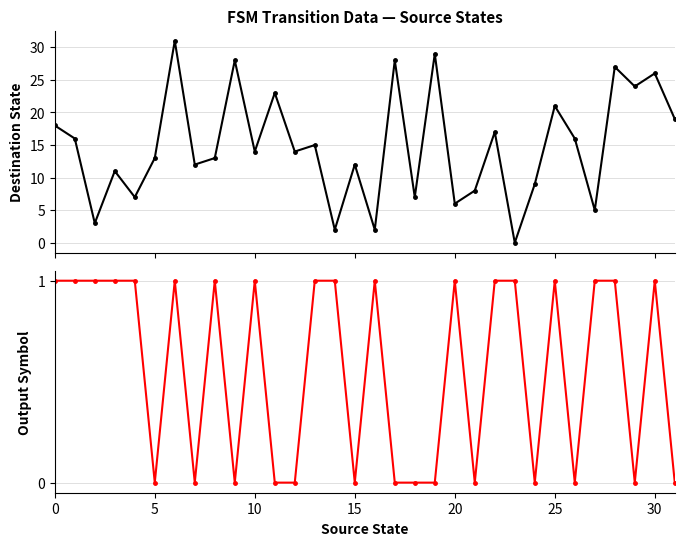

Which category has the lowest value in the destination_state series?

23